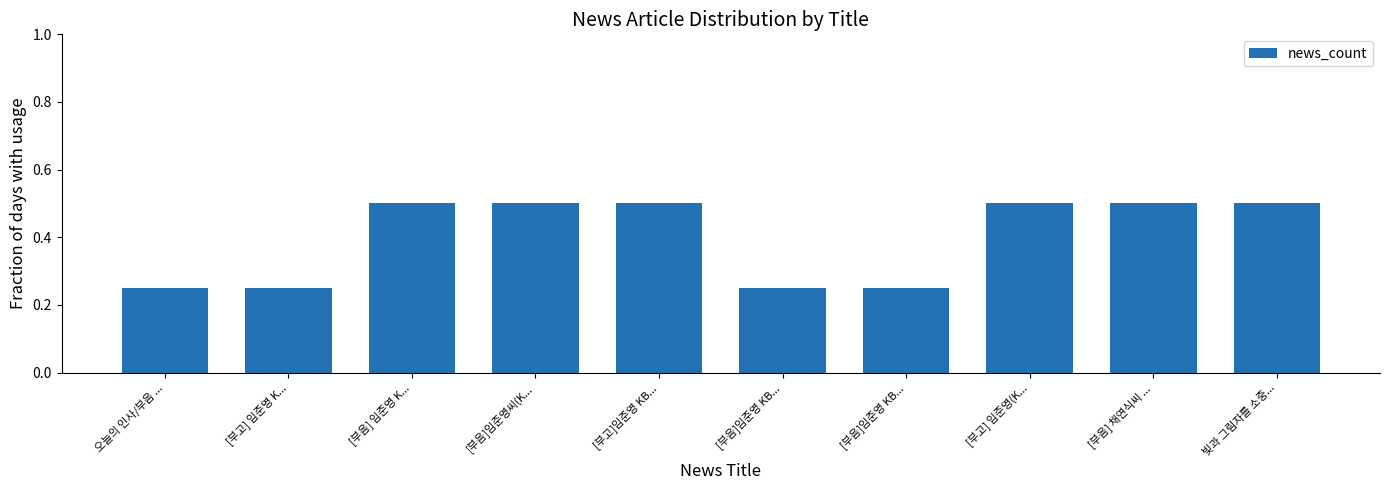

List the labels in order of value, largest first.

[부음] 임준영 K..., [부음]임준영씨(K..., [부고]임준영 KB..., [부고] 임준영(K..., [부음] 채연식씨 ..., 빛과 그림자를 소중..., 오늘의 인사/부음 ..., [부고] 임준영 K..., [부음]임준영 KB..., [부음]임준영 KB...